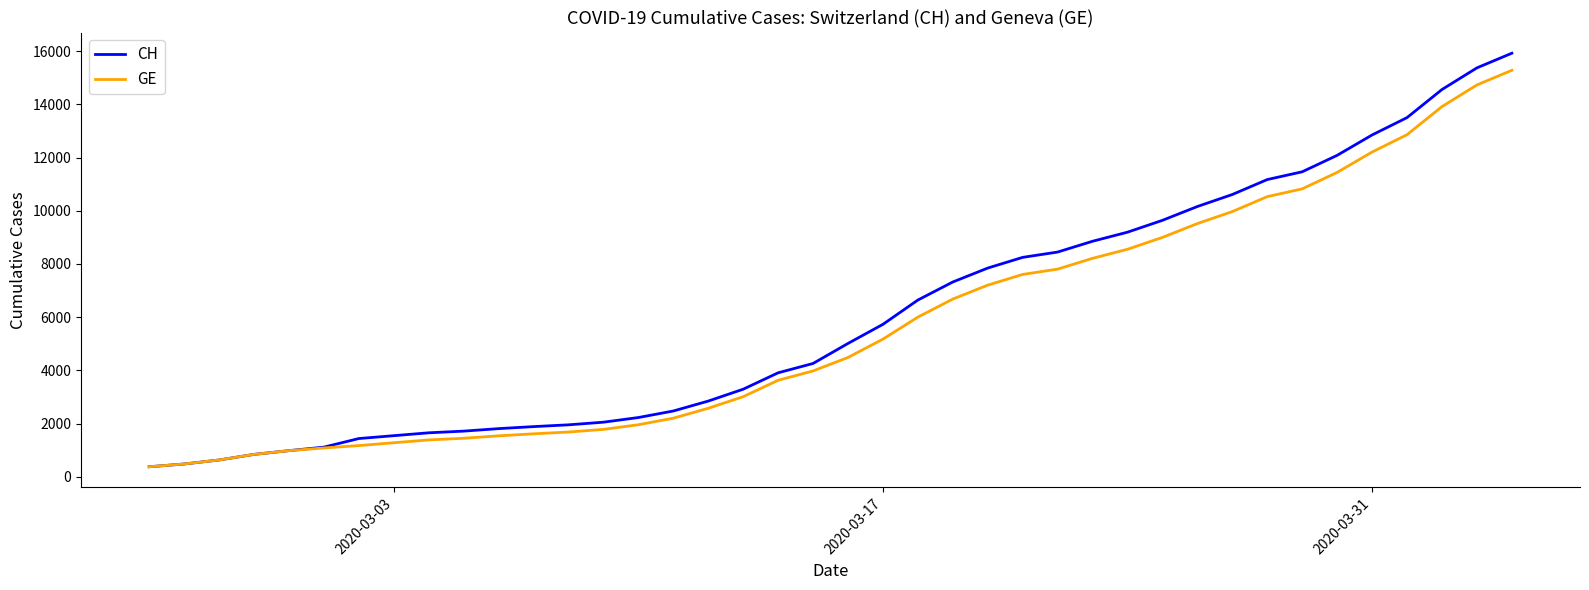

What is the greatest value displayed?

15926